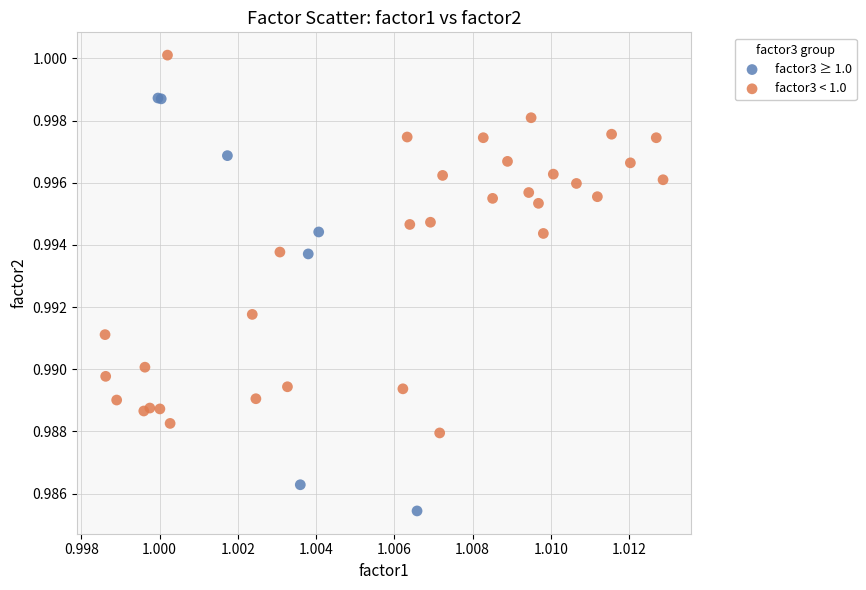

What are all the series names shown in the legend?

factor3 ≥ 1.0, factor3 < 1.0